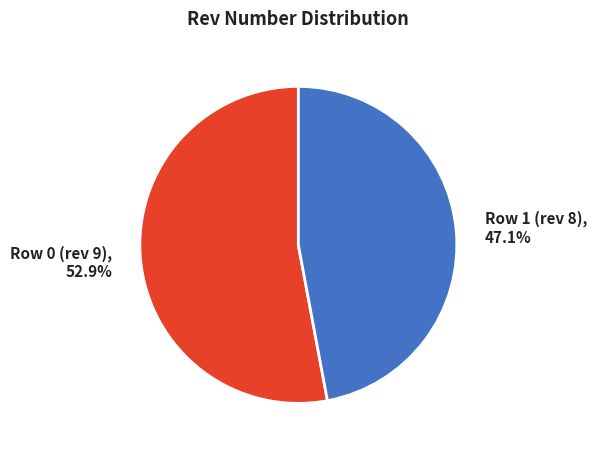

The Row 0 (rev 9) slice represents 53% of the pie. True or false?

True